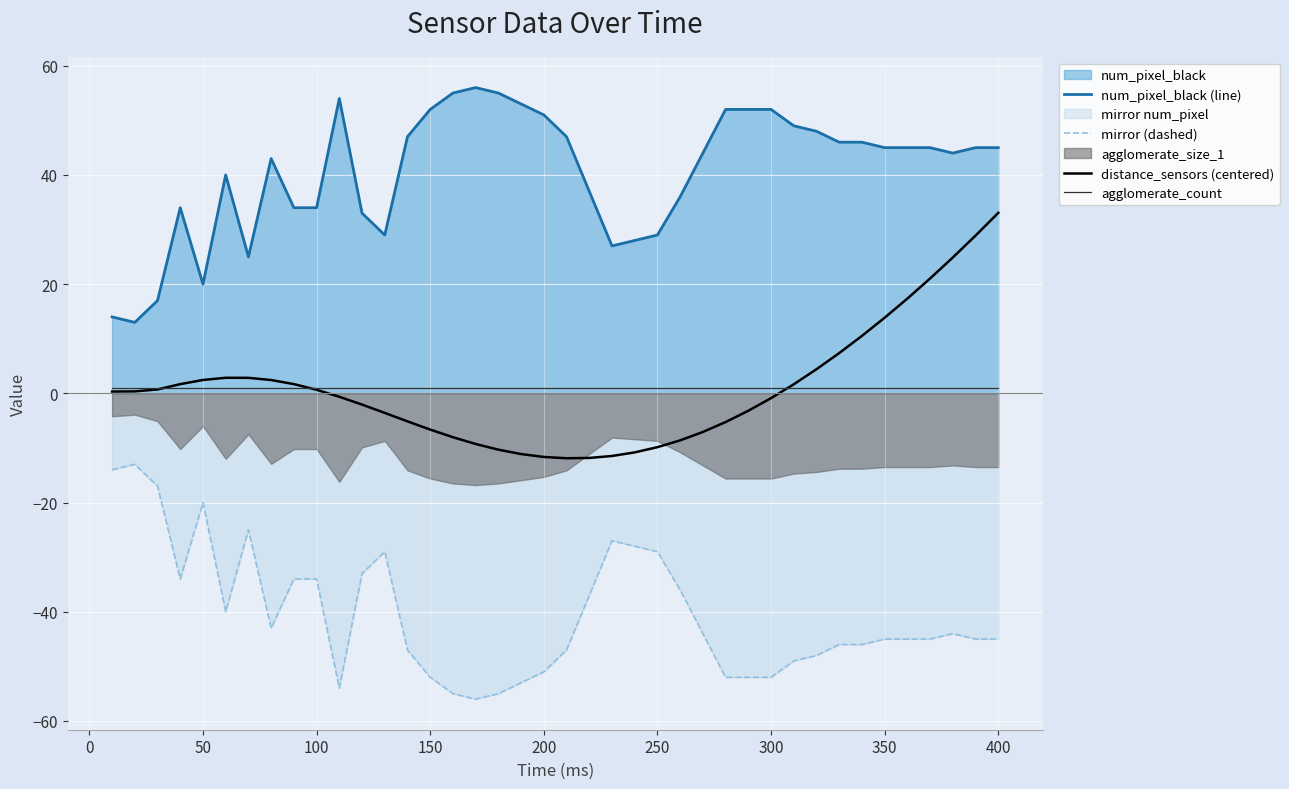

How many interior local peaks does the num_pixel_black (line) series have?

5